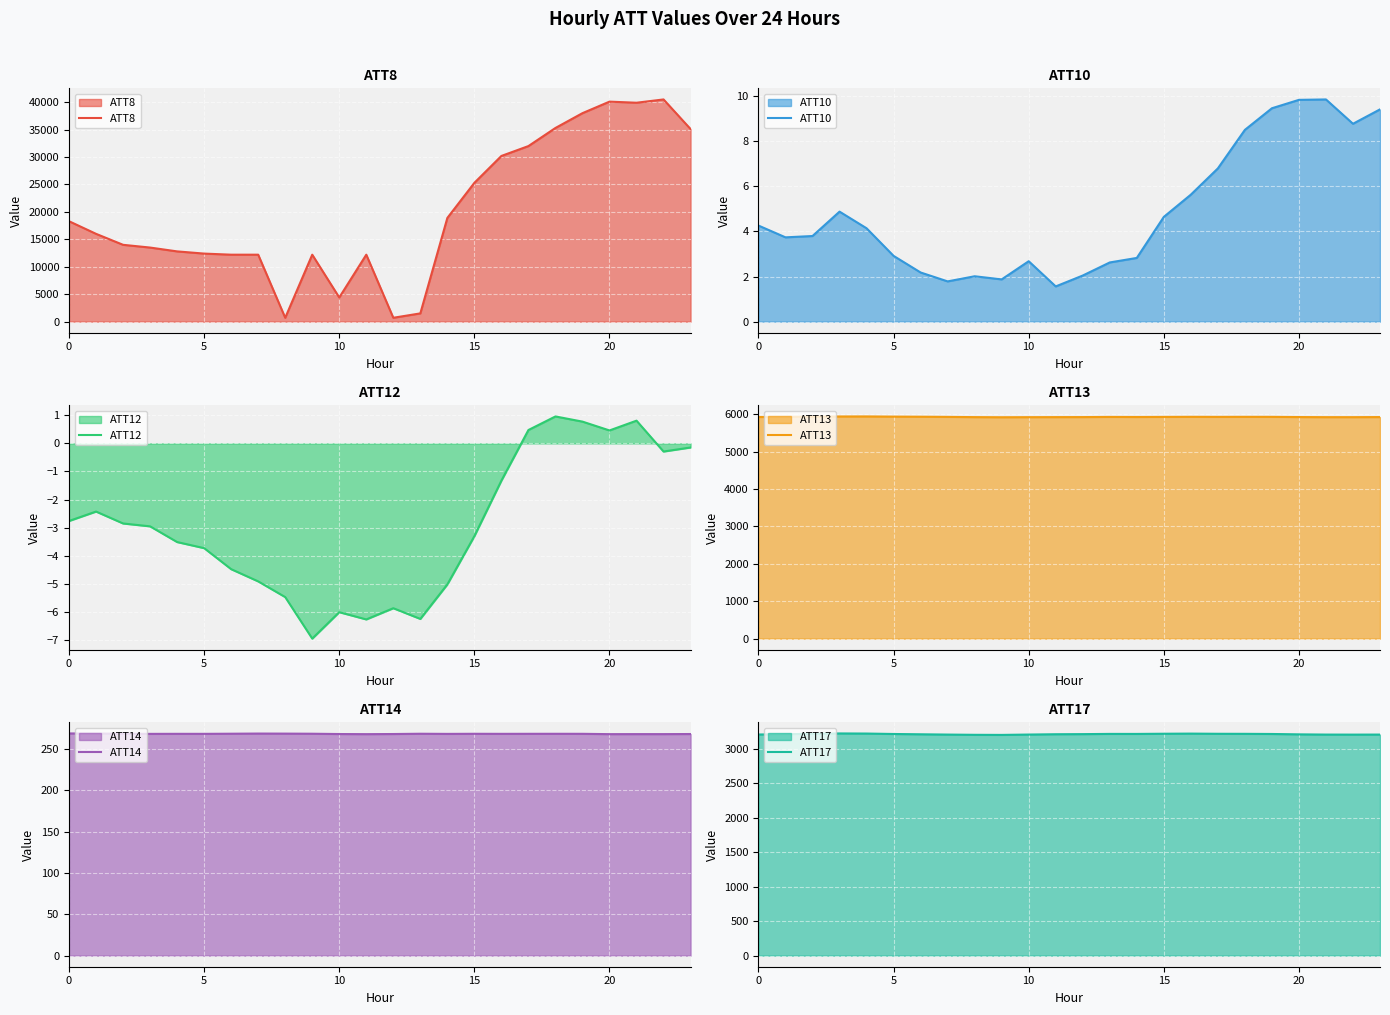

Does the chart display data point markers on the line(s)?

No